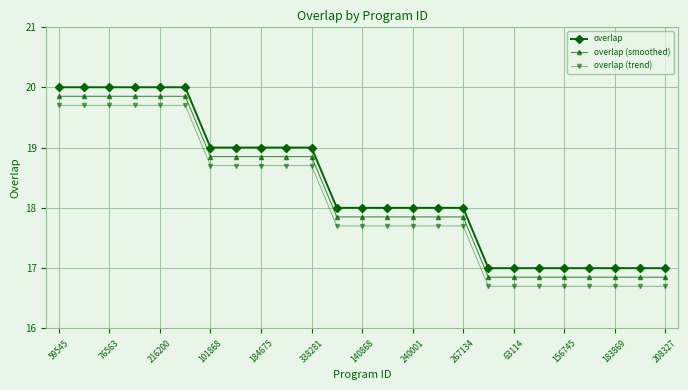

What is the value of the overlap (trend) point at the 14th from the left?

17.7